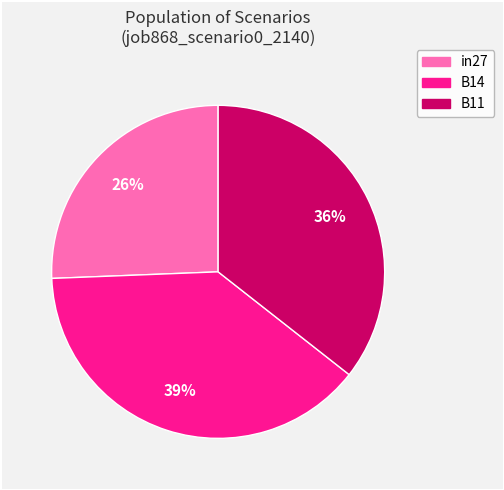

To the nearest percent, what is the combined percentage of B14 and in27?

64%